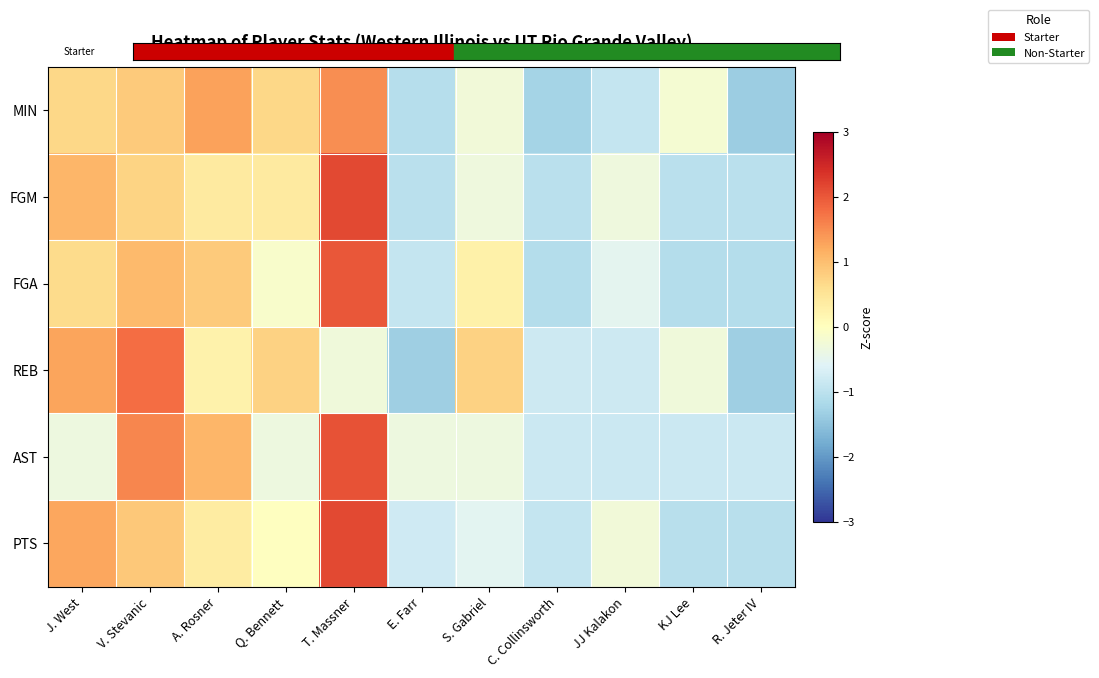

How many distinct data groups are displayed?

6